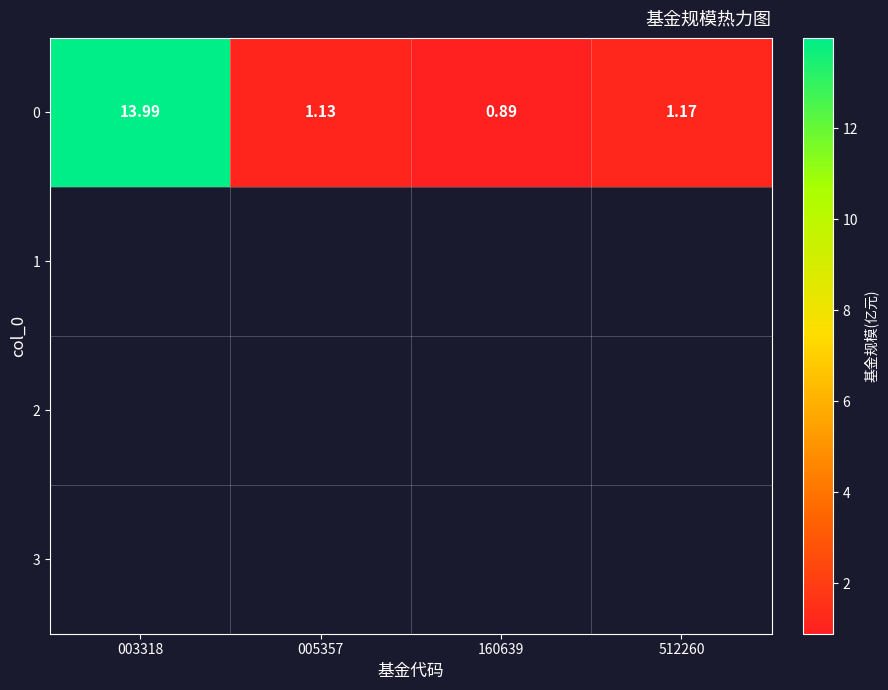

True or false: the data shows 1.1 at 005357.

True